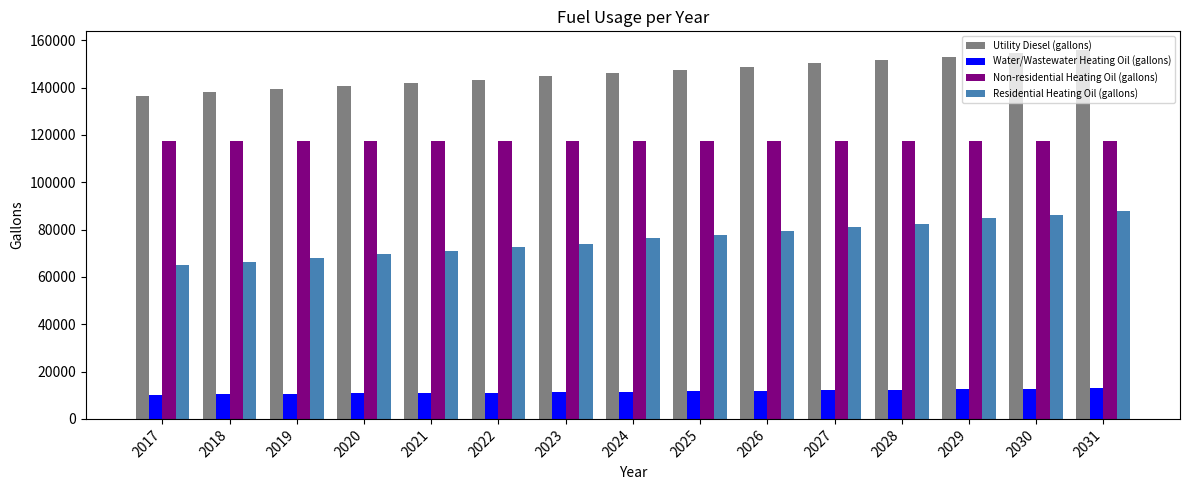

What is the minimum value for Utility Diesel (gallons)?

136634.0